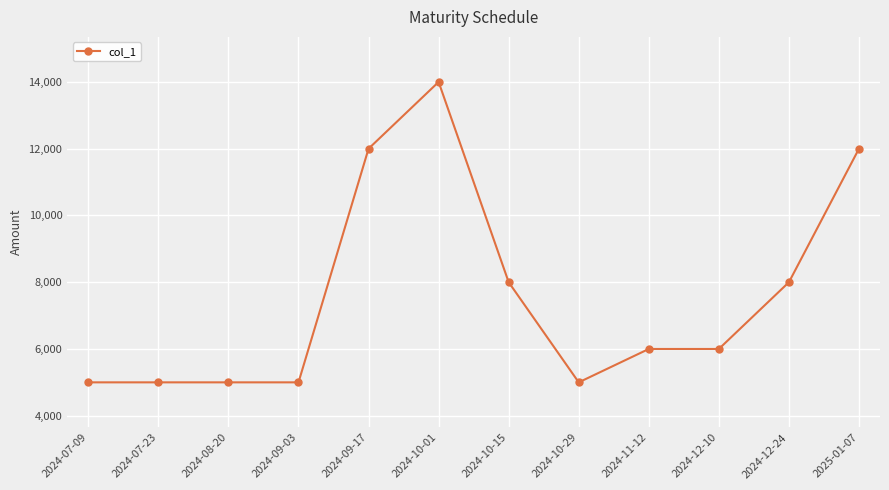

What is the approximate value at 2024-10-01?

14000